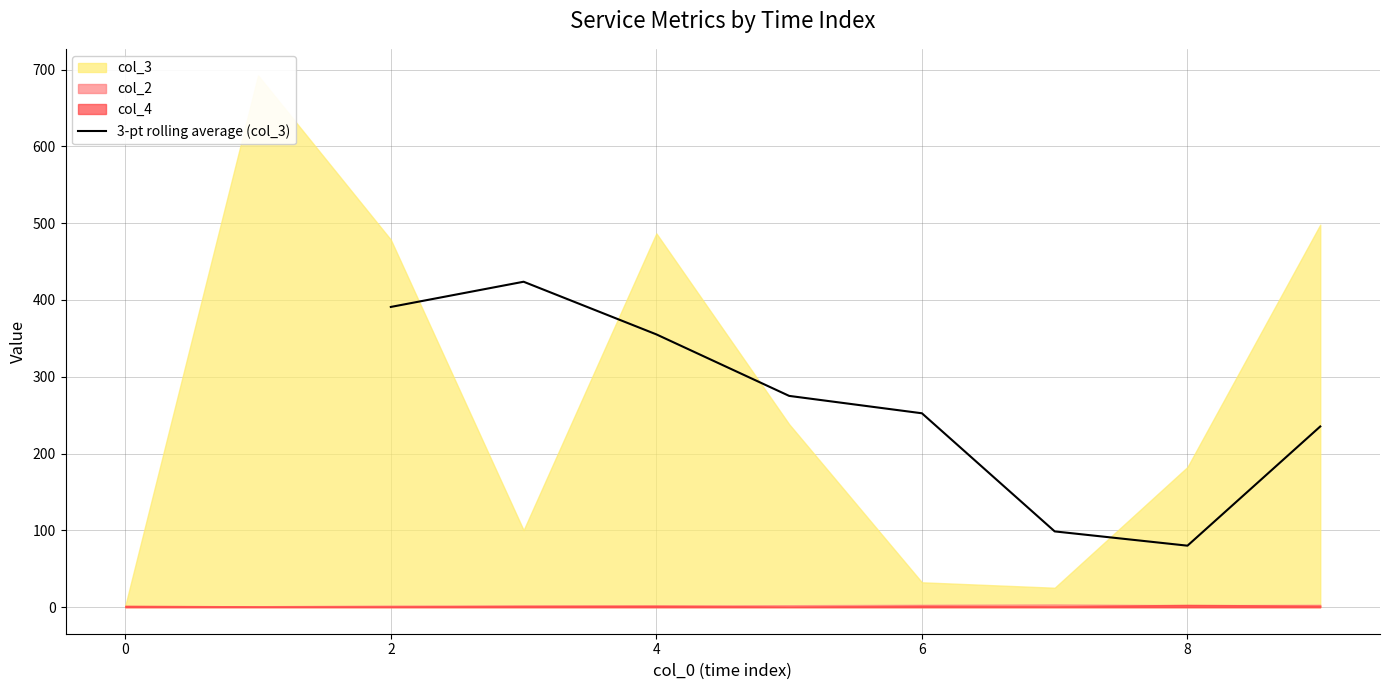

The chart shows a value of 252.4 at 6. True or false?

True